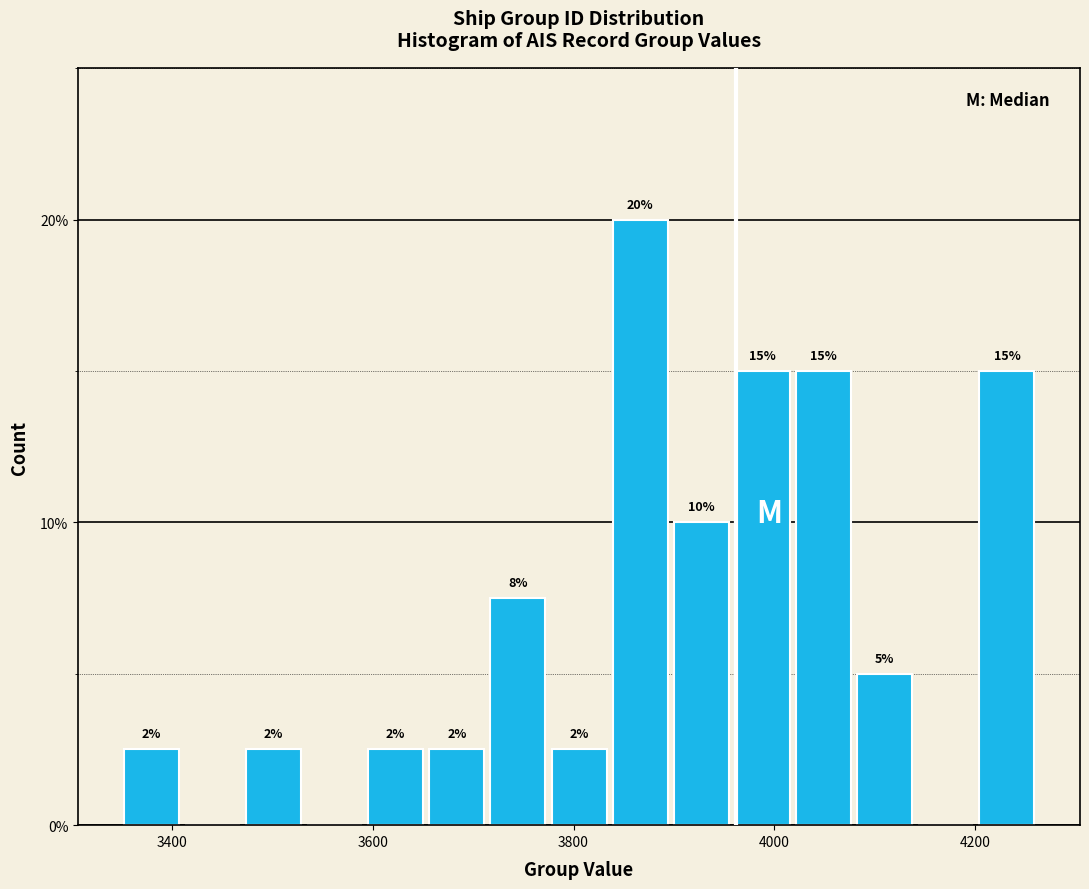

Around what value on the x-axis is the tallest bar? Give the approximate position of its centre, as read against the axis.

3860